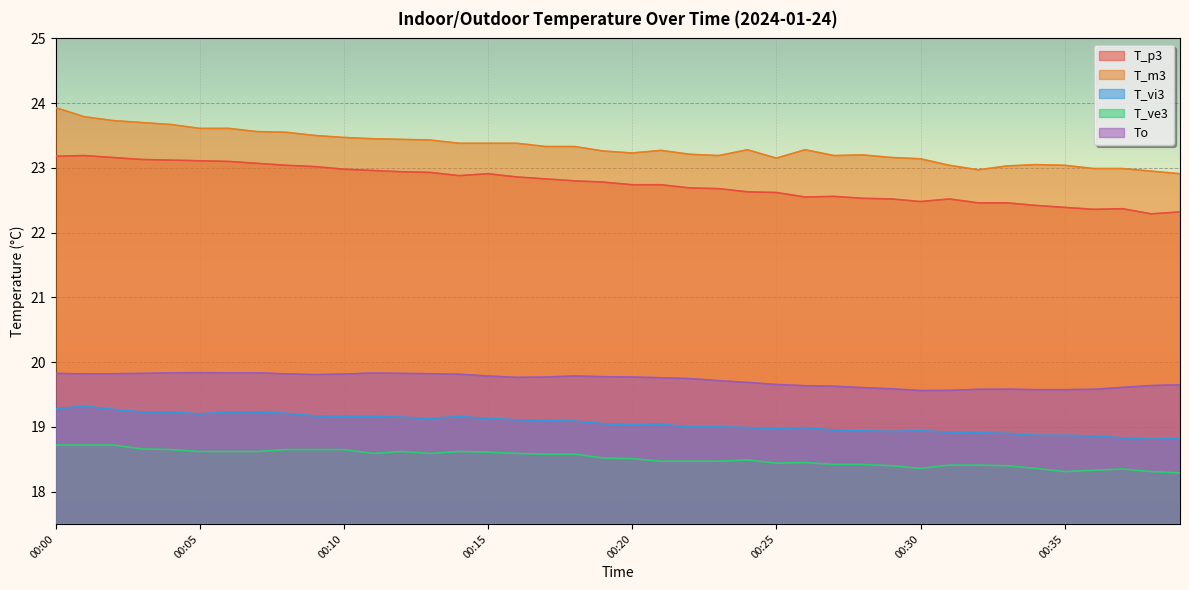

Which series has the widest spread of values?

T_m3